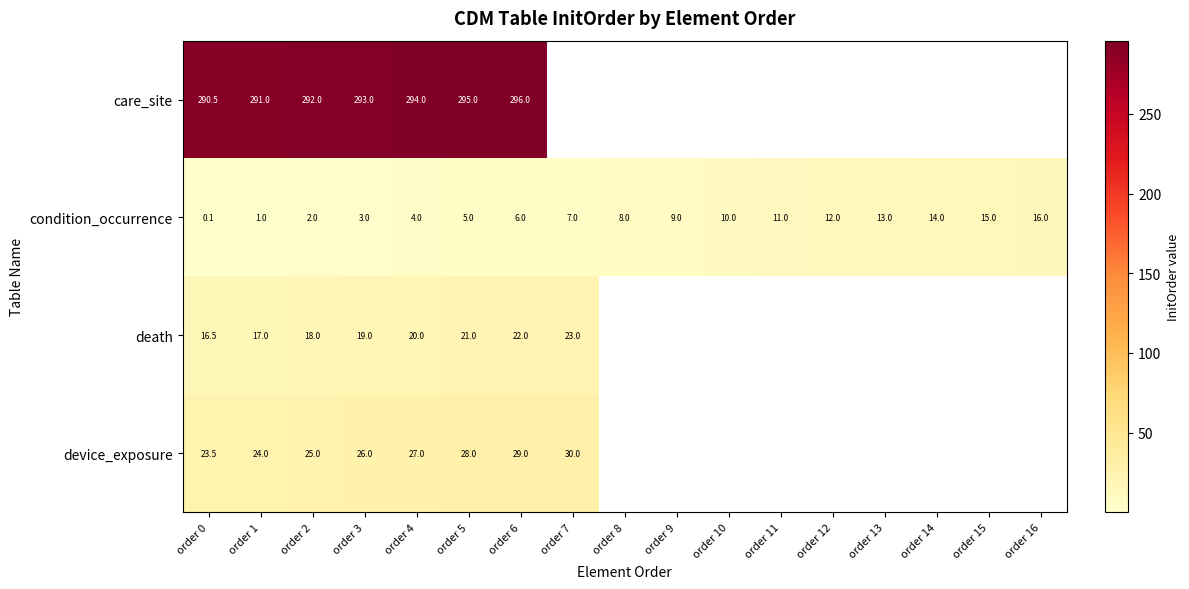

What is the spread (max minus min) of values at order 6?

290.0